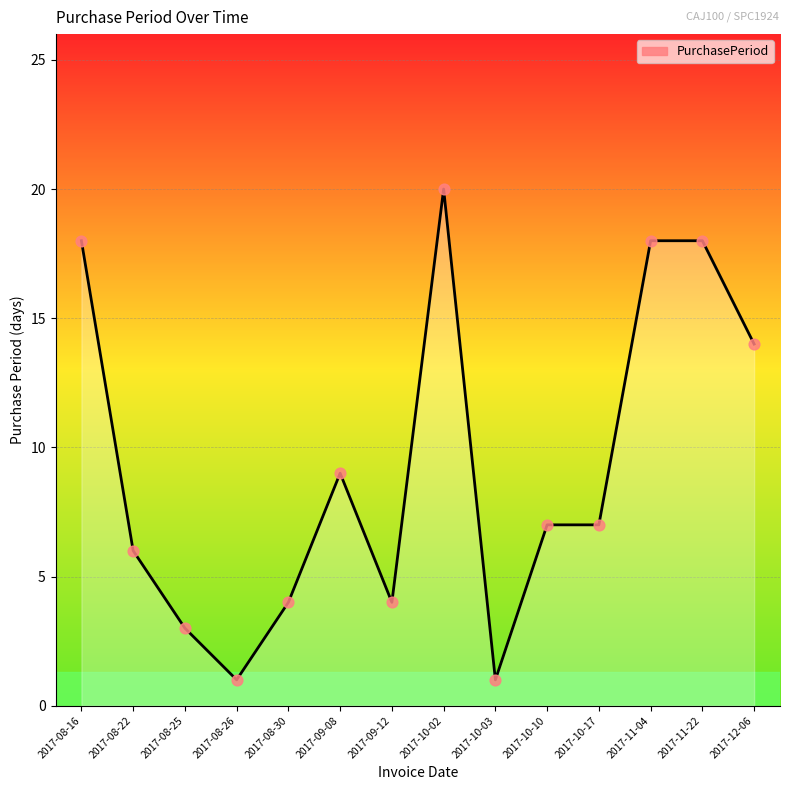

Which has a higher value, 2017-10-02 or 2017-11-04?

2017-10-02